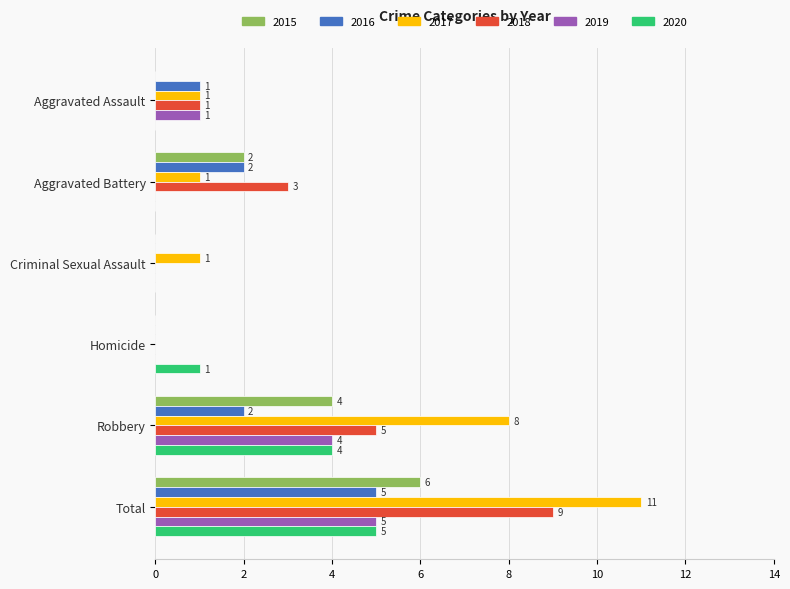

True or false: 2018 has a value of 1 at Aggravated Assault.

True